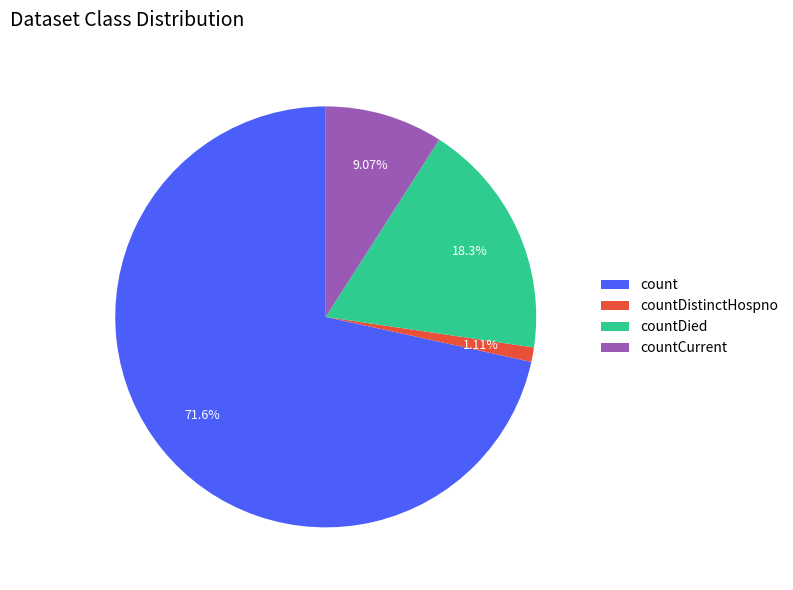

Rank the categories by value from lowest to highest.

countDistinctHospno, countCurrent, countDied, count